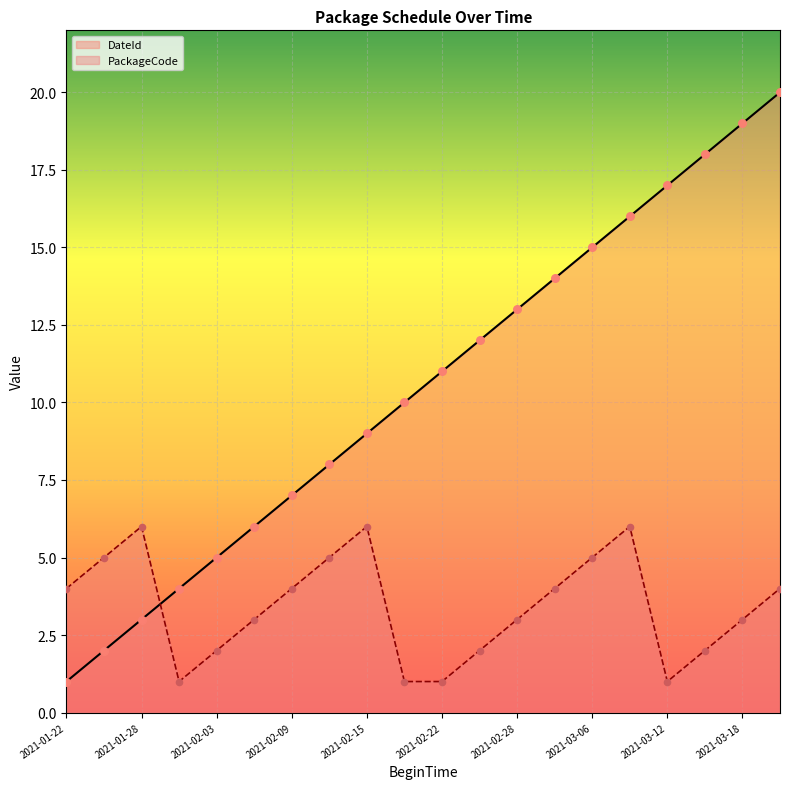

What is the total value across all series at 2021-02-22?

12